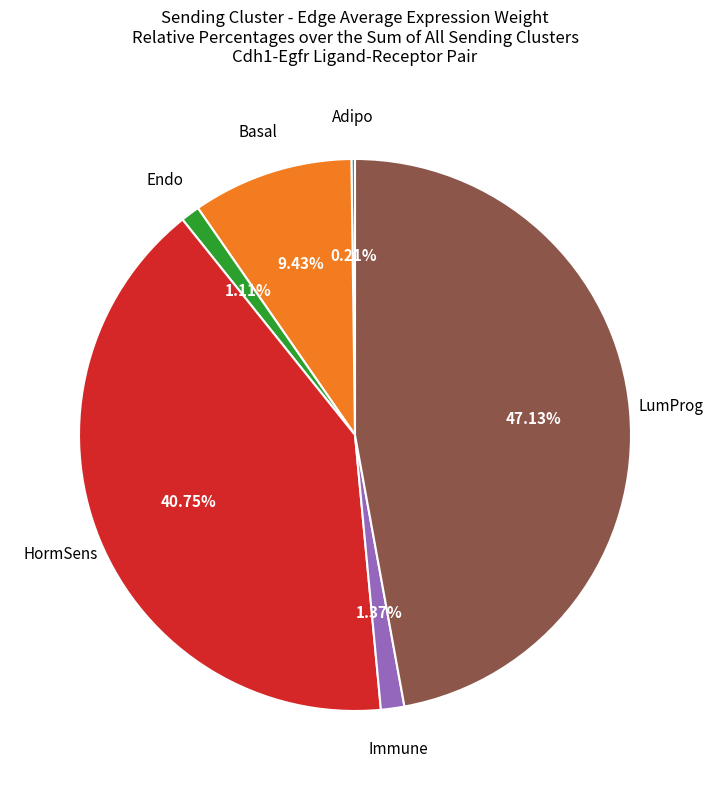

Combined, do LumProg and Immune account for over 50%?

No